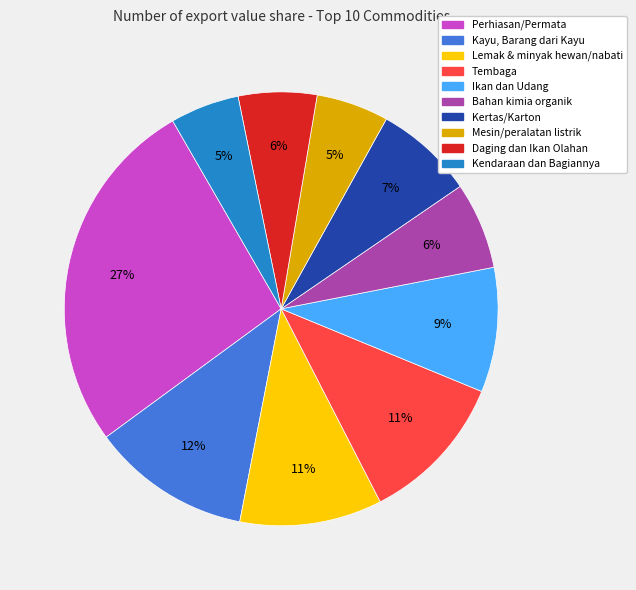

How many slices are in this pie chart?

10